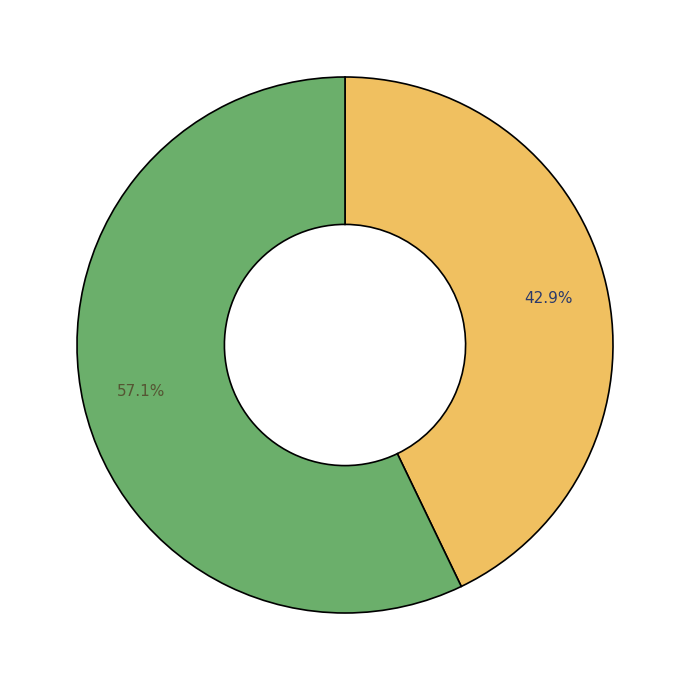

To the nearest percent, what is the difference between the largest and smallest slice percentages?

14%